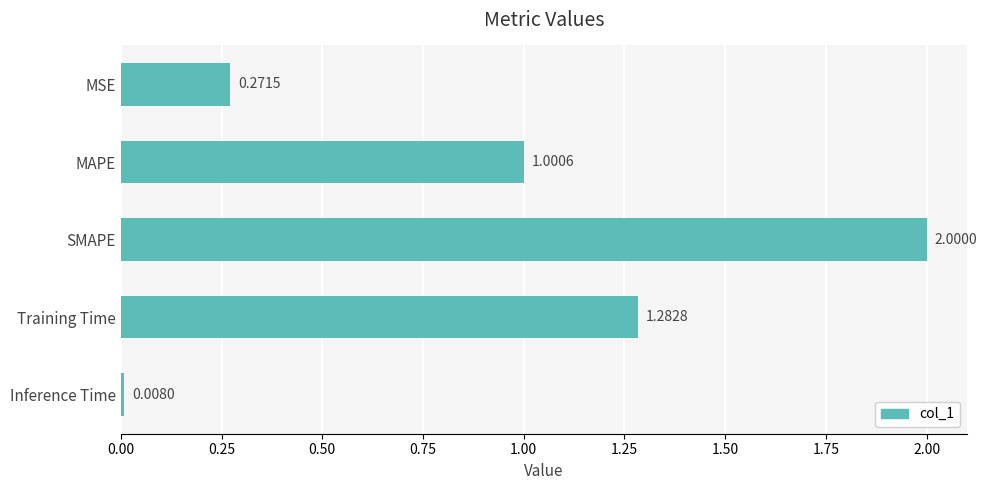

Where is the data nearest to the value 1?

MAPE